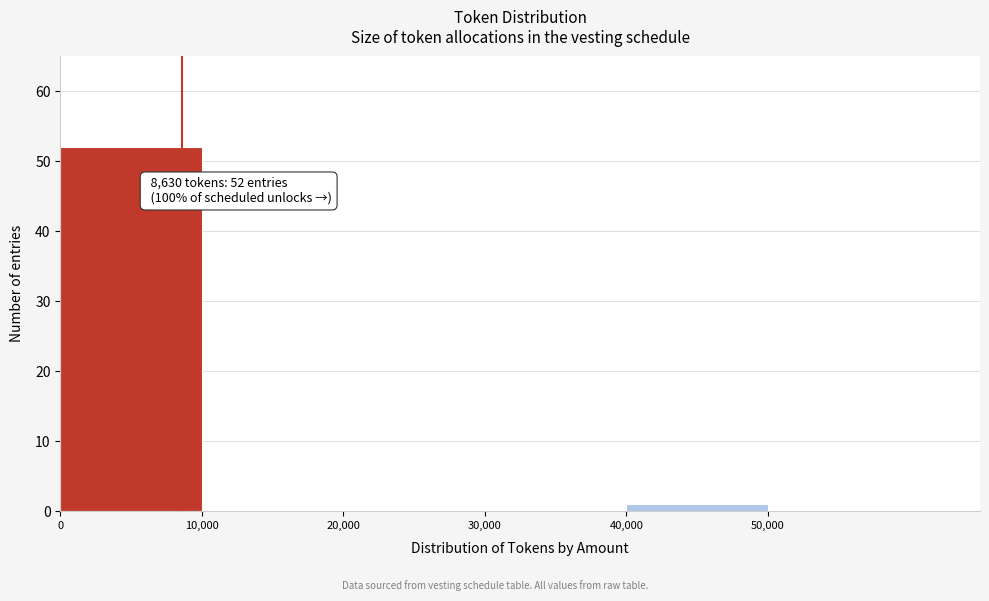

Over which range of the x-axis is the bar tallest?

0 to 10000